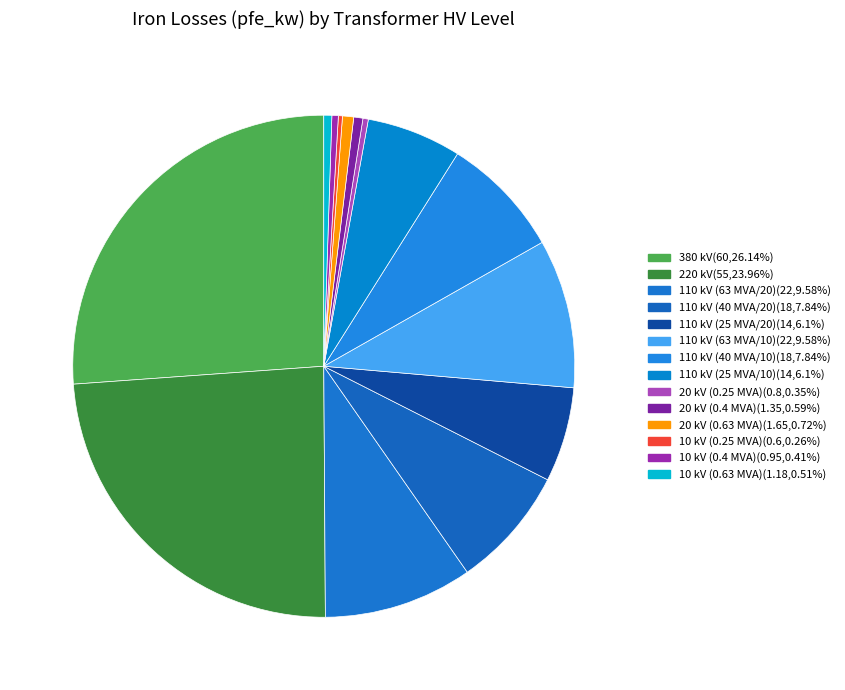

Is there a majority slice in this chart?

No